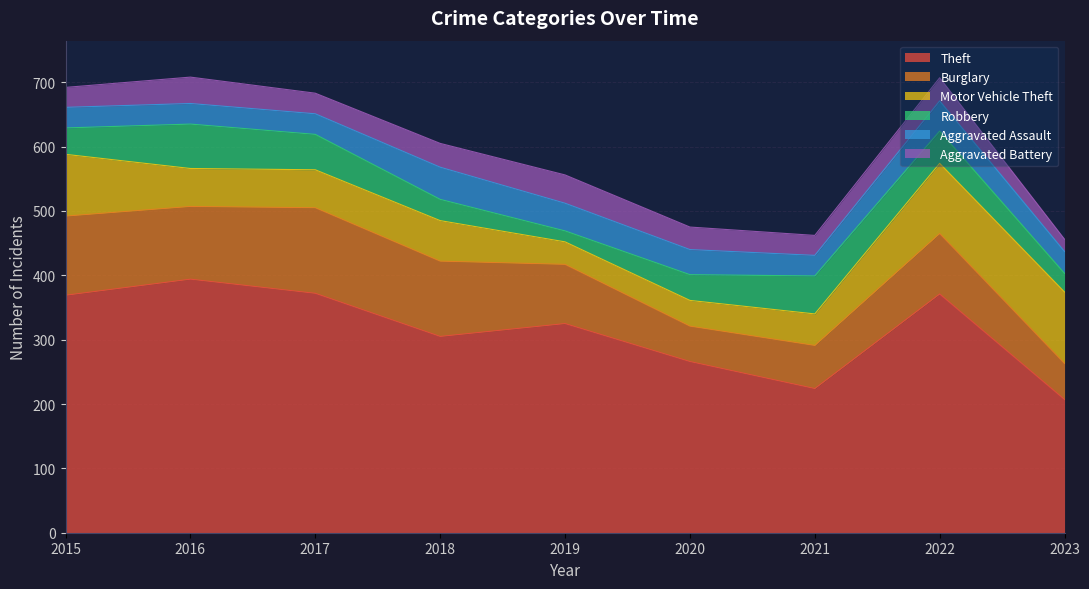

How many data points in Motor Vehicle Theft are above 59?

4